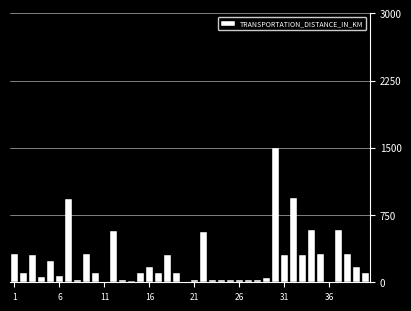

What is the maximum value shown in the chart?

1500